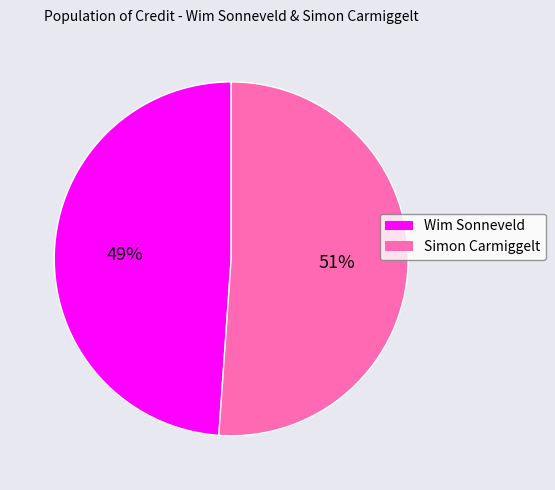

To the nearest percent, what is the combined percentage of Simon Carmiggelt and Wim Sonneveld?

100%